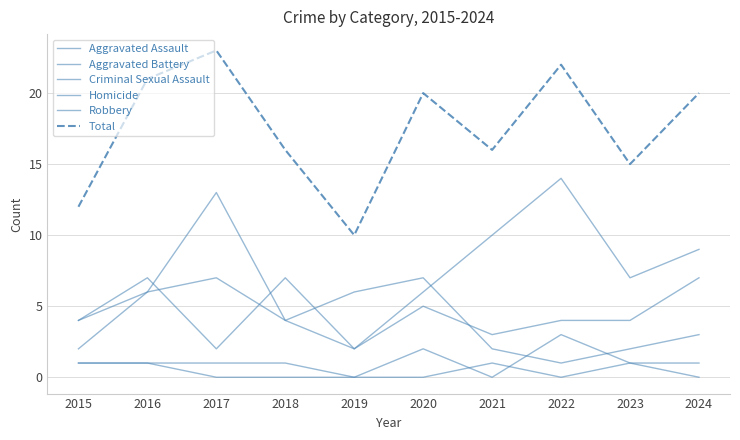

What is the greatest value displayed?

23